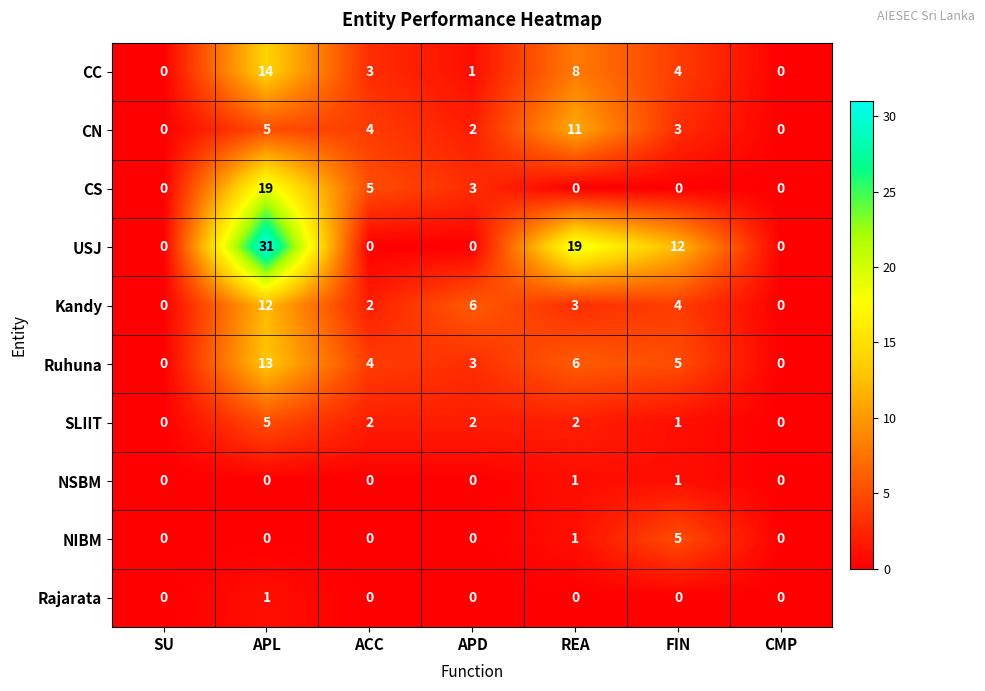

At how many categories does at least one series exceed 4?

5